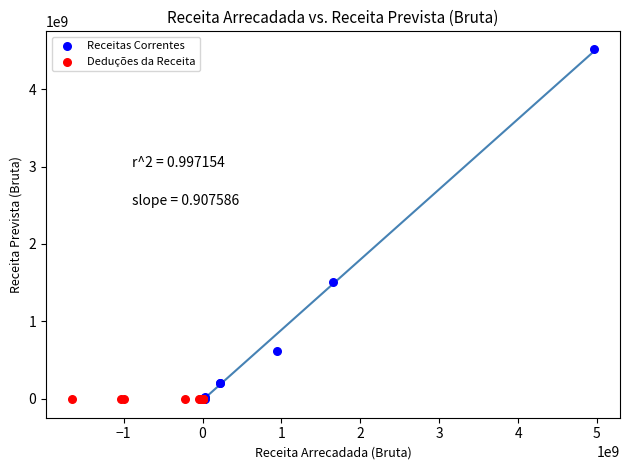

What are all the series names shown in the legend?

Receitas Correntes, Deduções da Receita